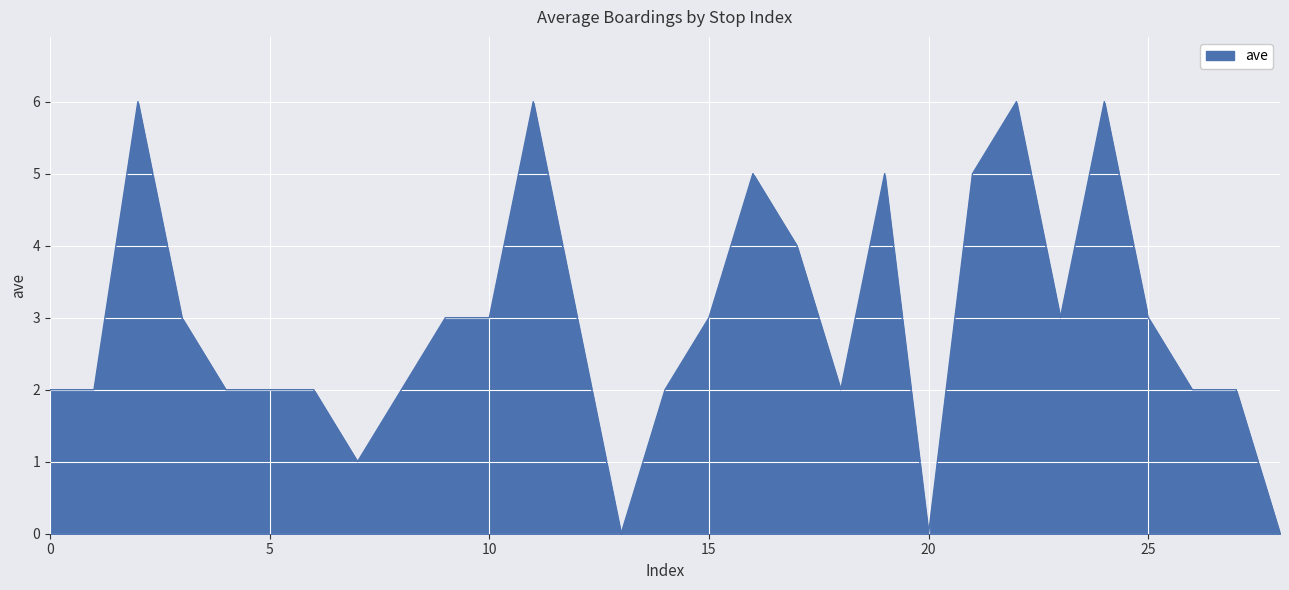

What is the maximum value shown in the chart?

6